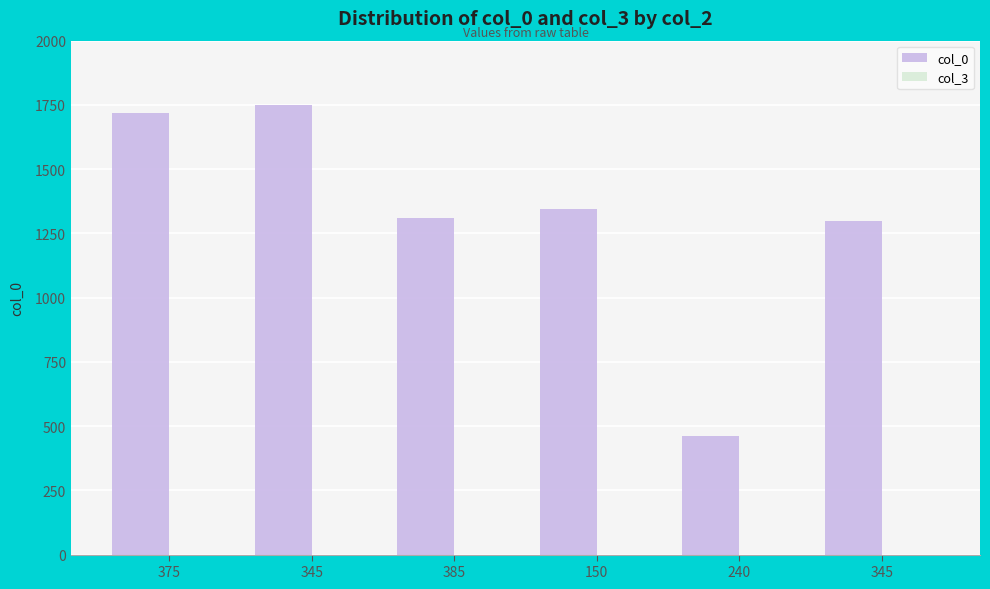

Reading left to right, list all the values displayed in this chart.

col_0: 375=1718	345=1749	385=1309	150=1345	240=461	345=1297
col_3: 375=0	345=0	385=0	150=0	240=0	345=0